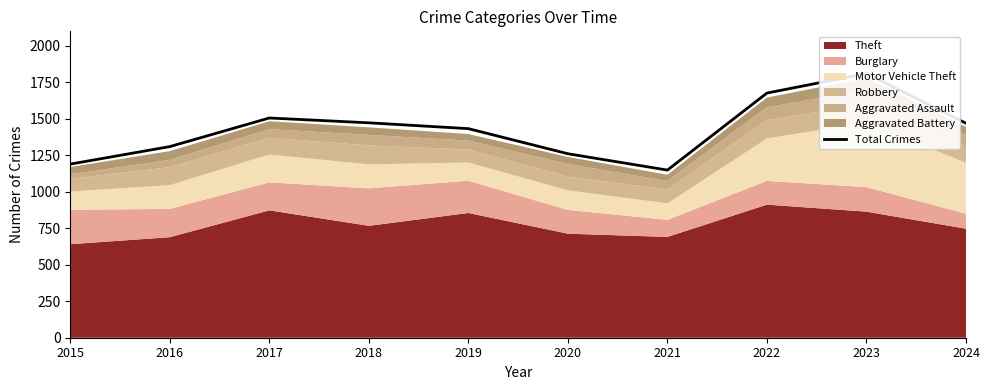

Rank the categories by value from highest to lowest.

2023, 2022, 2017, 2018, 2024, 2019, 2016, 2020, 2015, 2021